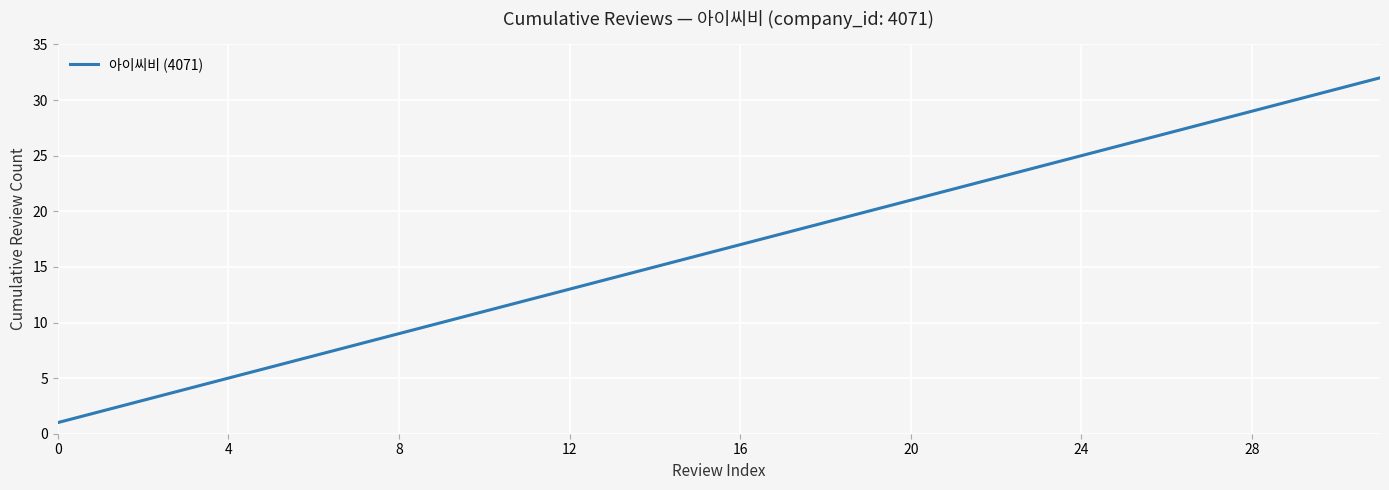

What is the difference between the maximum and minimum values?

31